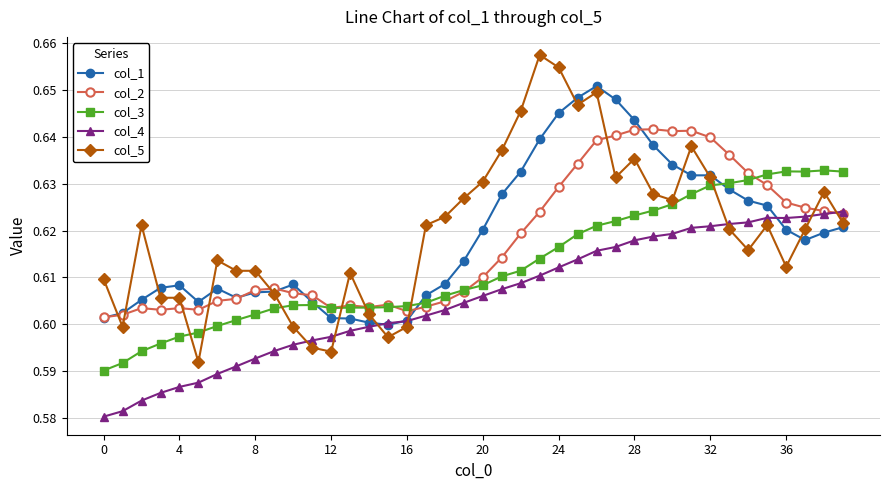

True or false: col_5 and col_2 intersect in this chart.

True